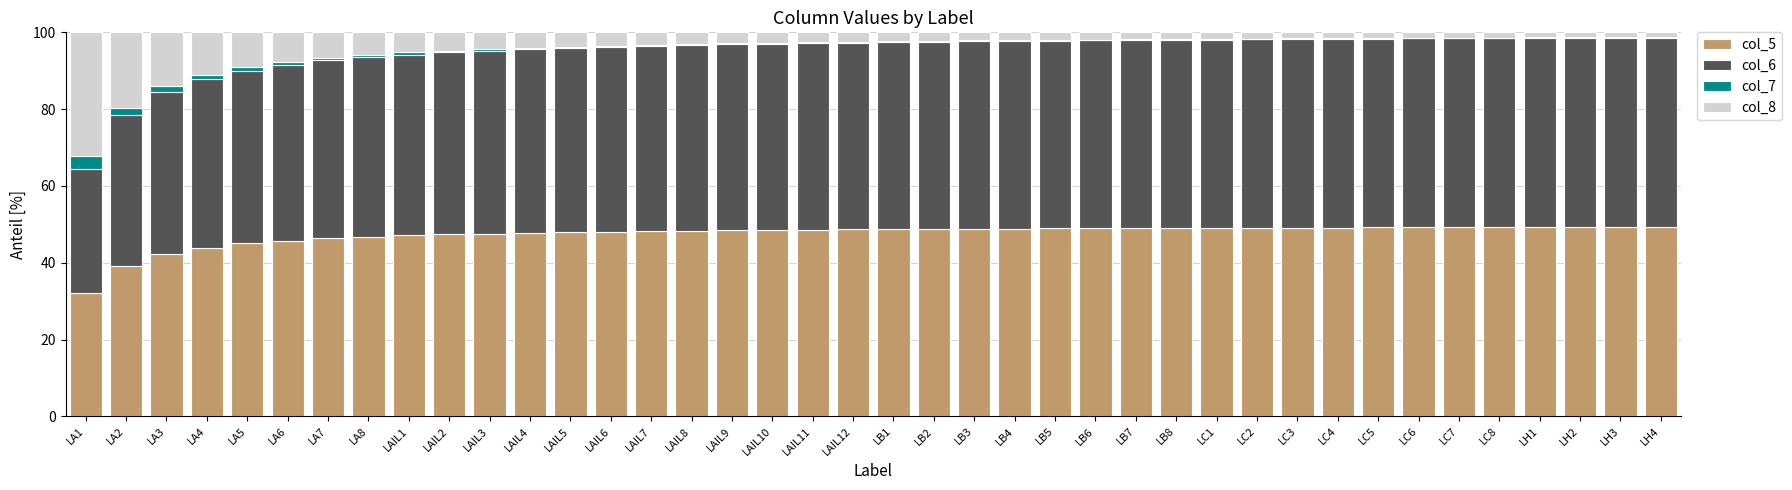

True or false: col_5 has a value of 82.3 at LH2.

False